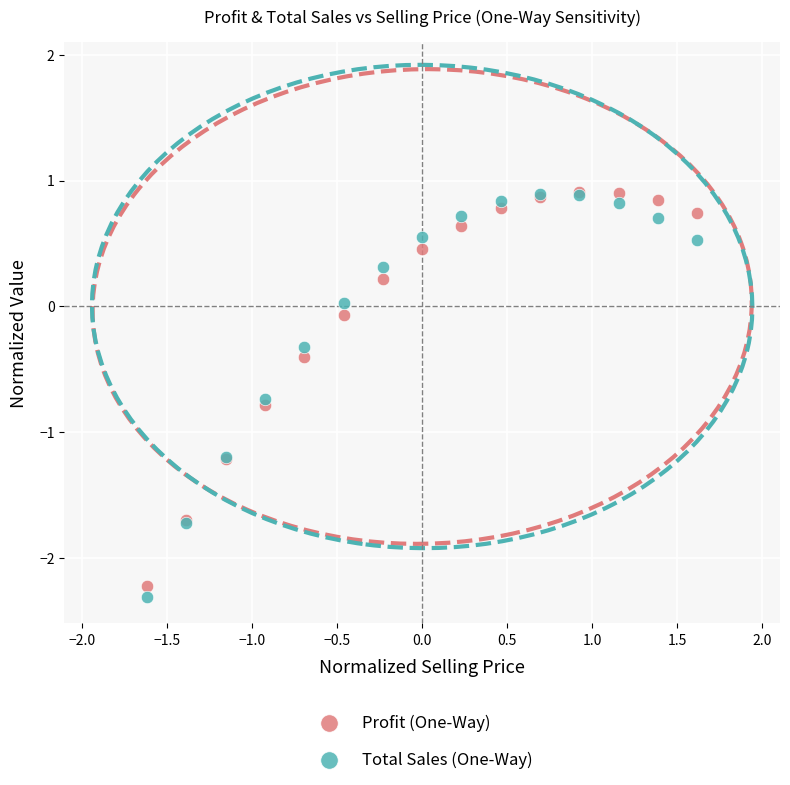

What are all the series names shown in the legend?

Profit (One-Way), Total Sales (One-Way)